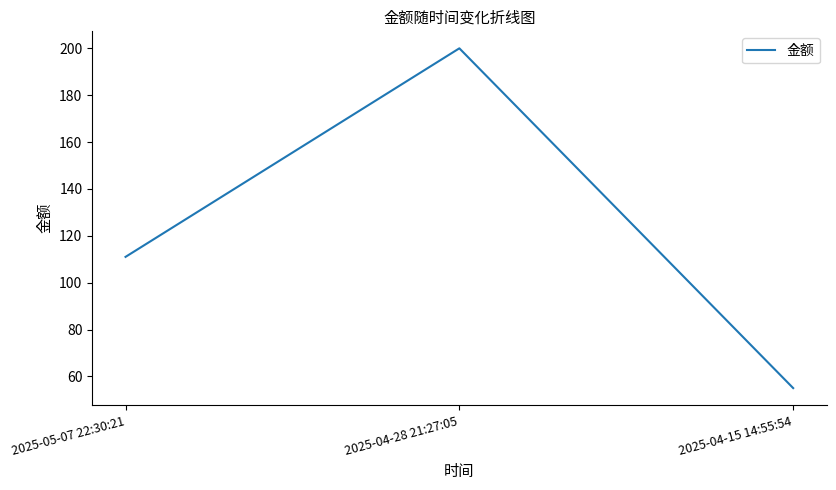

What is the change in value from 2025-04-28 21:27:05 to 2025-04-15 14:55:54?

-145